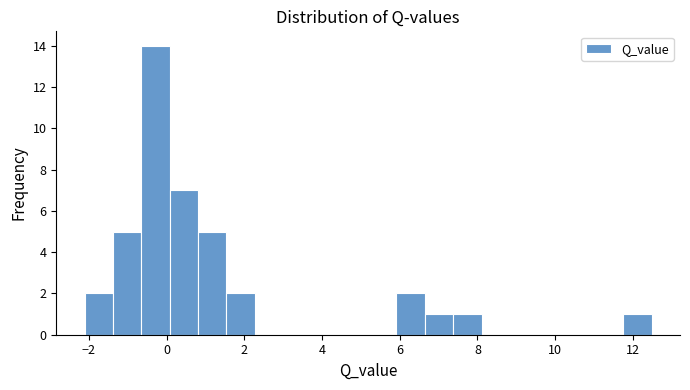

Read against the x-axis, roughly where is the centre of the tallest bar?

-0.2